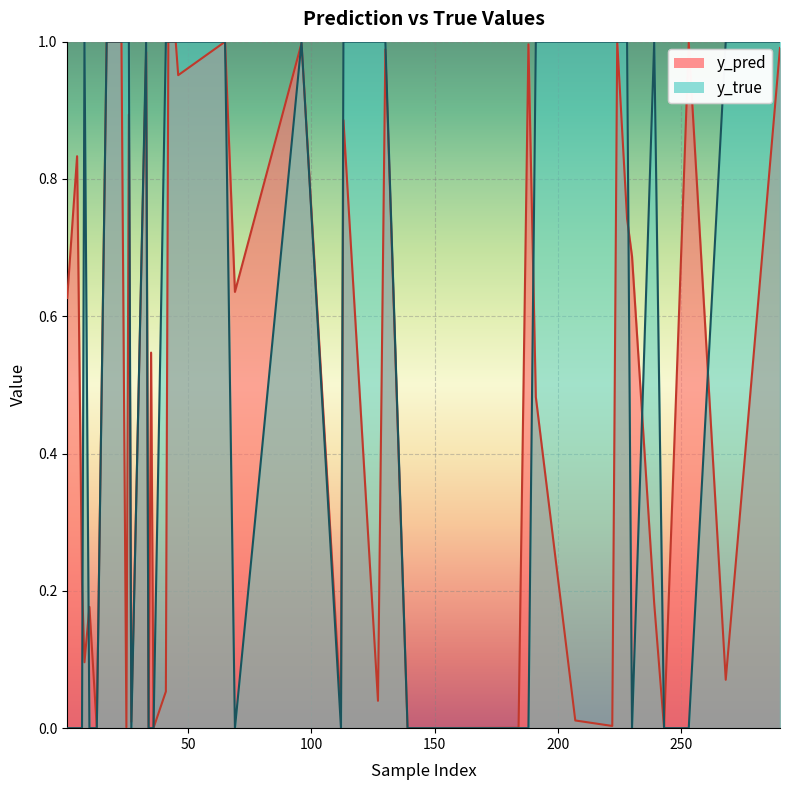

True or false: y_pred and y_true intersect in this chart.

True